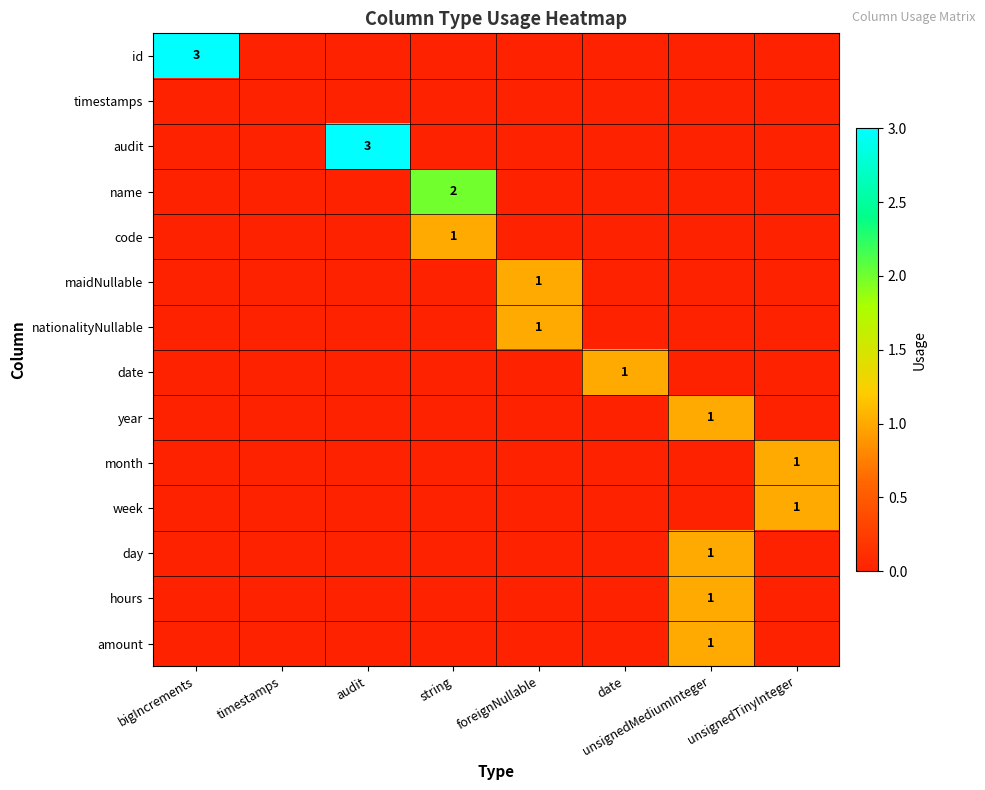

At which category is the sum across all series the highest?

unsignedMediumInteger